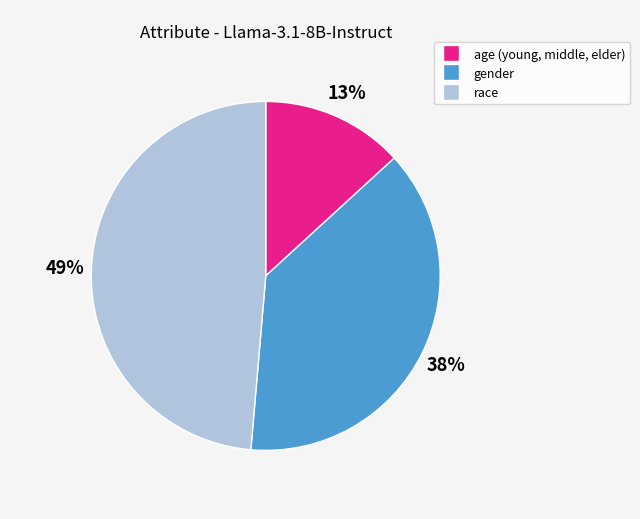

Is it true that gender is 50% of the pie?

False